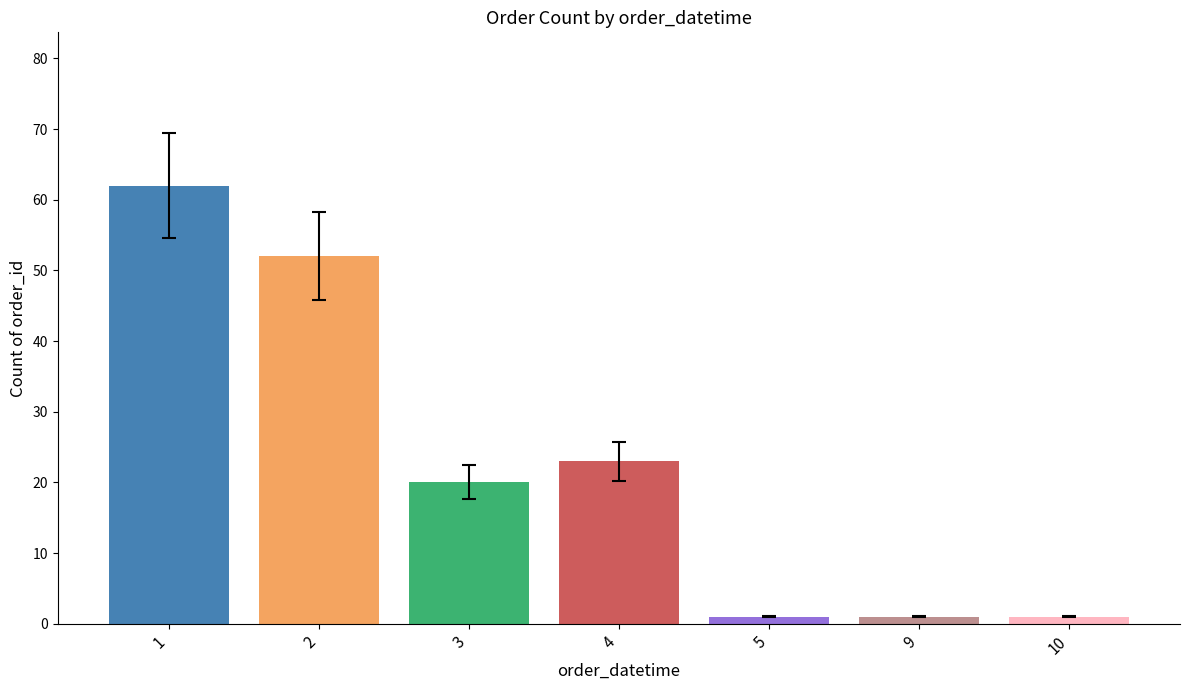

True or false: the data shows 1 at 10.

True